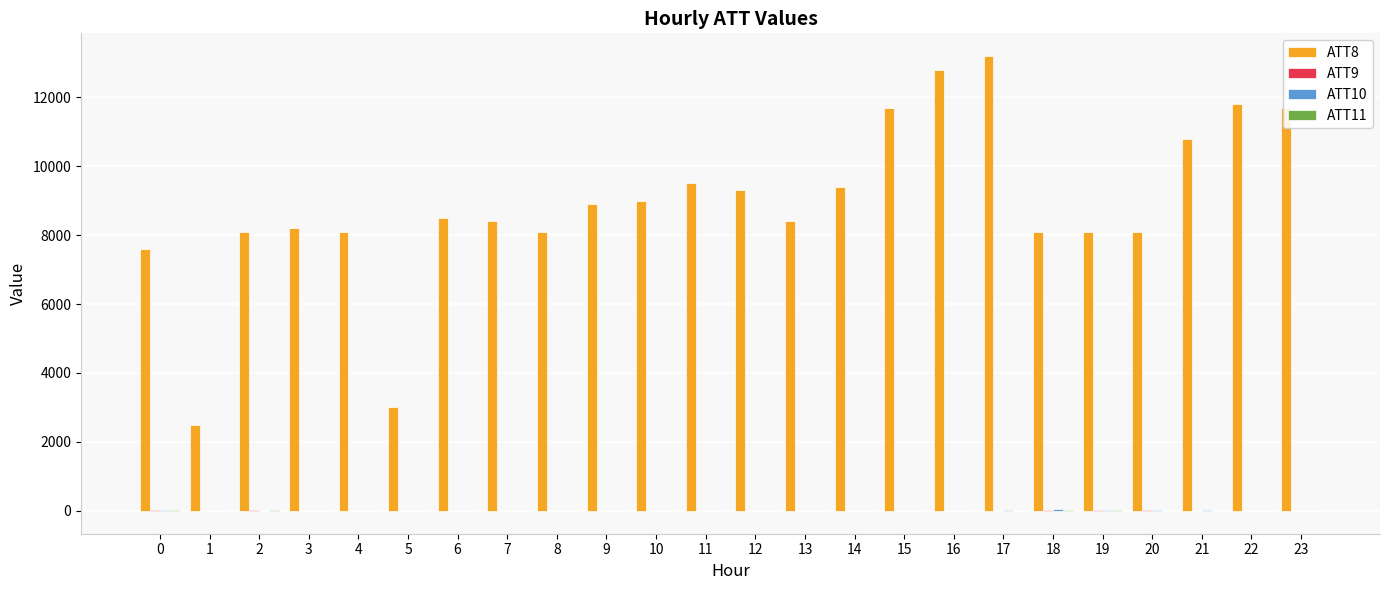

The value of ATT8 at 4 is 8100.0. True or false?

True